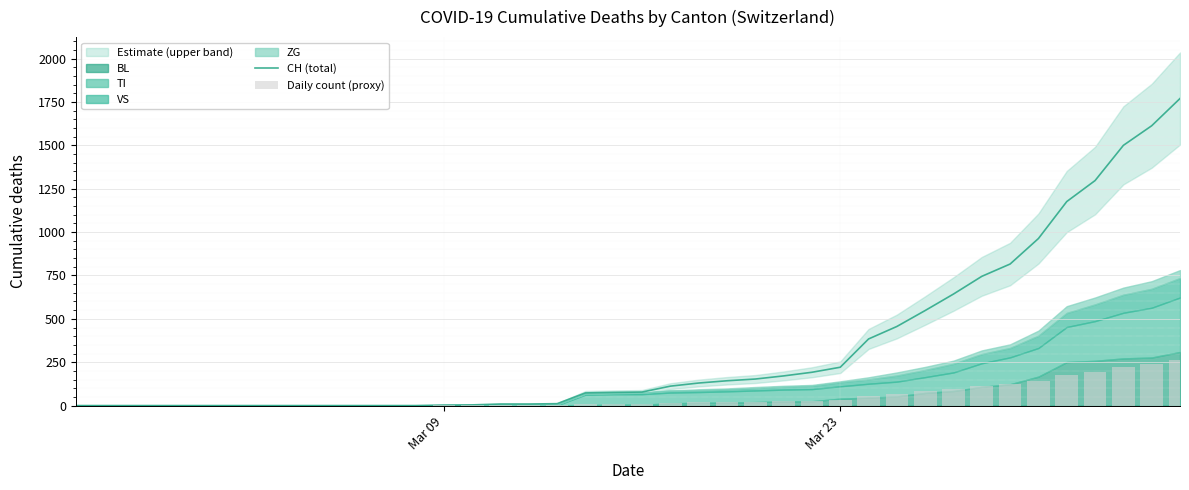

What is the highest value of the Daily count (proxy) series?

265.5